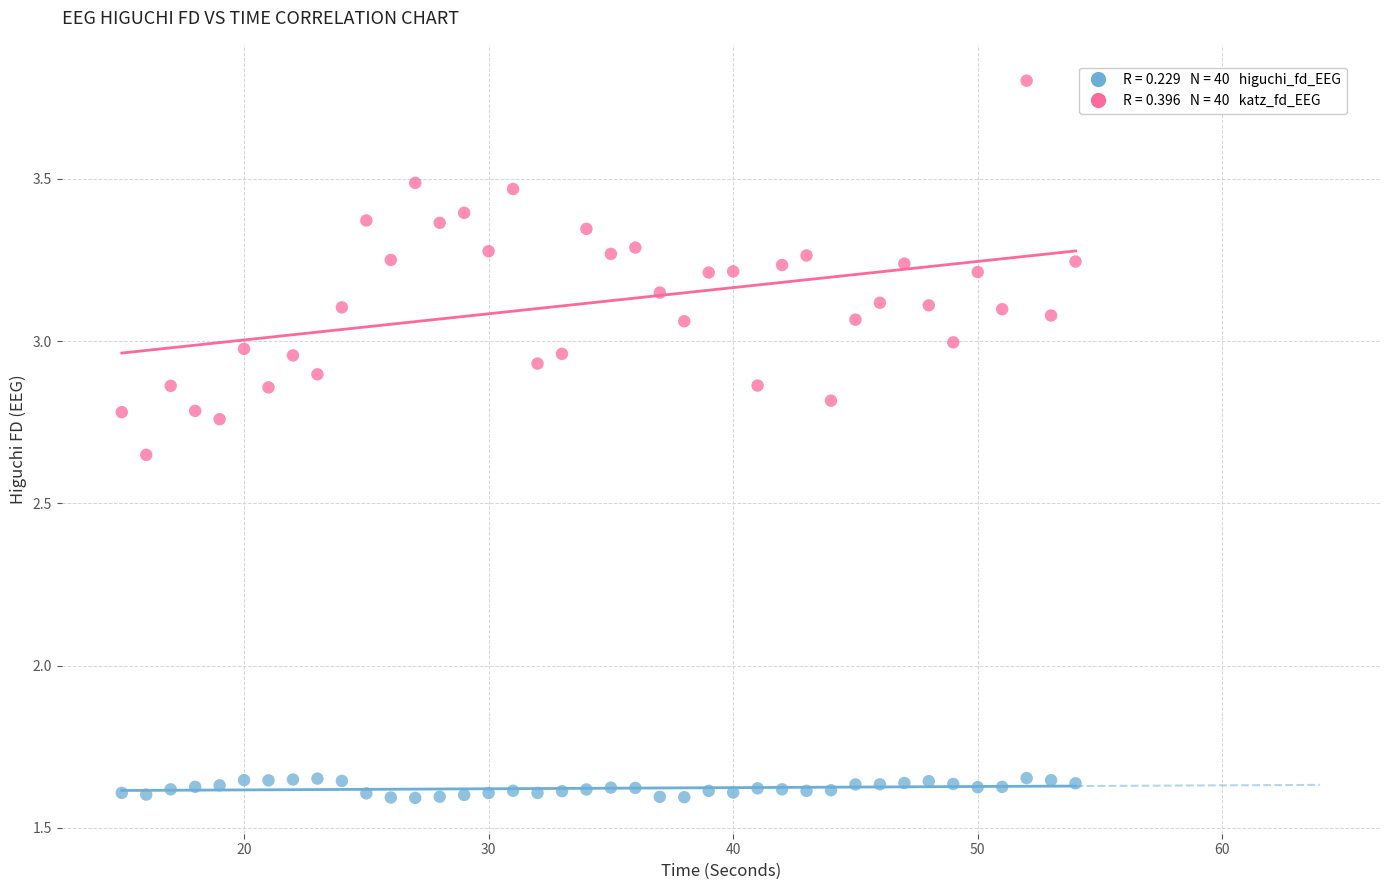

Across all data points, what is the range of X values (max minus min)?

39.0